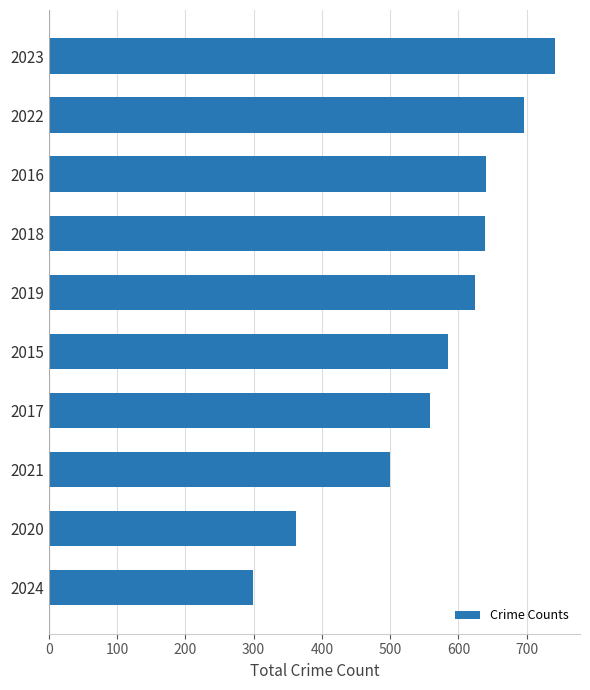

Between 2024 and 2023, which is larger?

2023